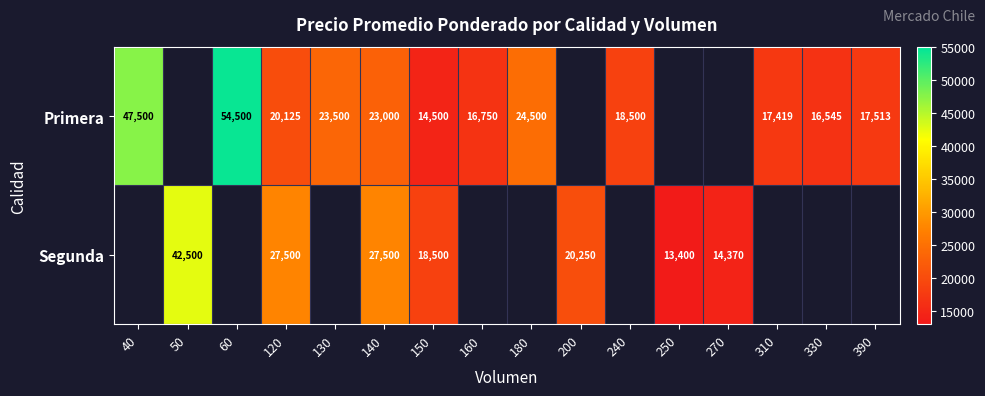

What is the spread (max minus min) of values at 150?

4000